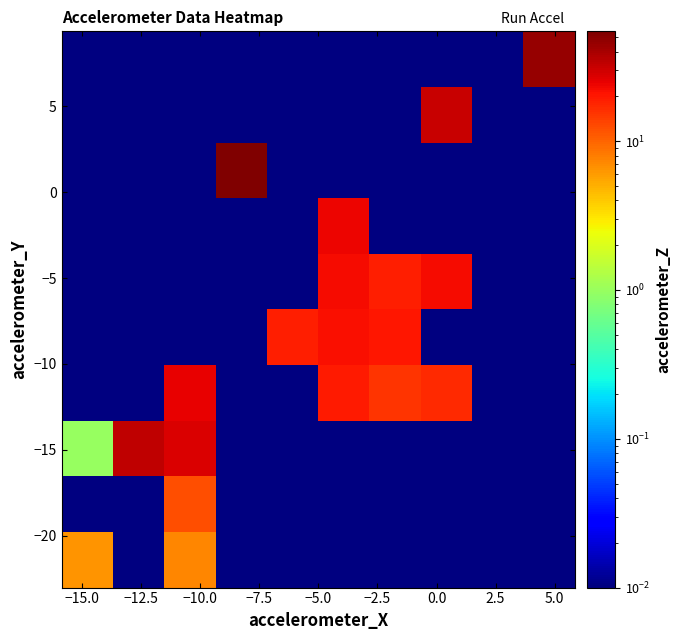

How many data points does each series have?

10